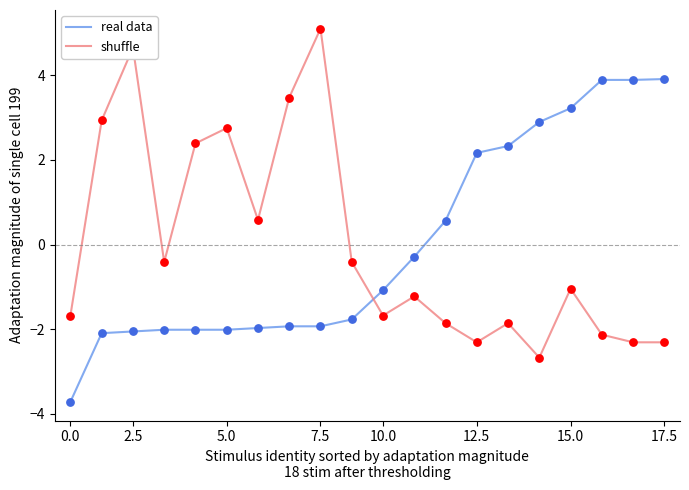

What is the greatest value displayed?

5.1